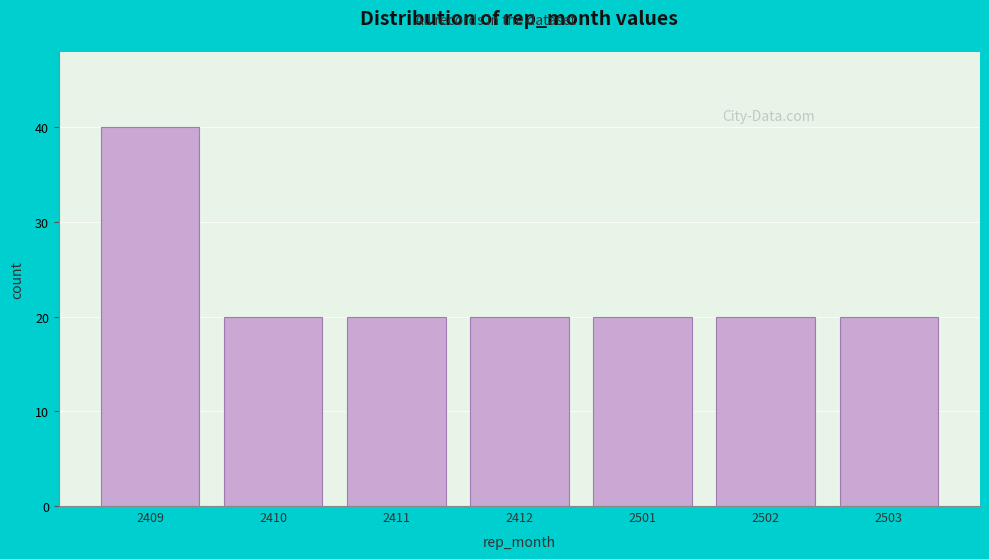

Reading right to left, list all the values displayed in this chart.

2503=20	2502=20	2501=20	2412=20	2411=20	2410=20	2409=40